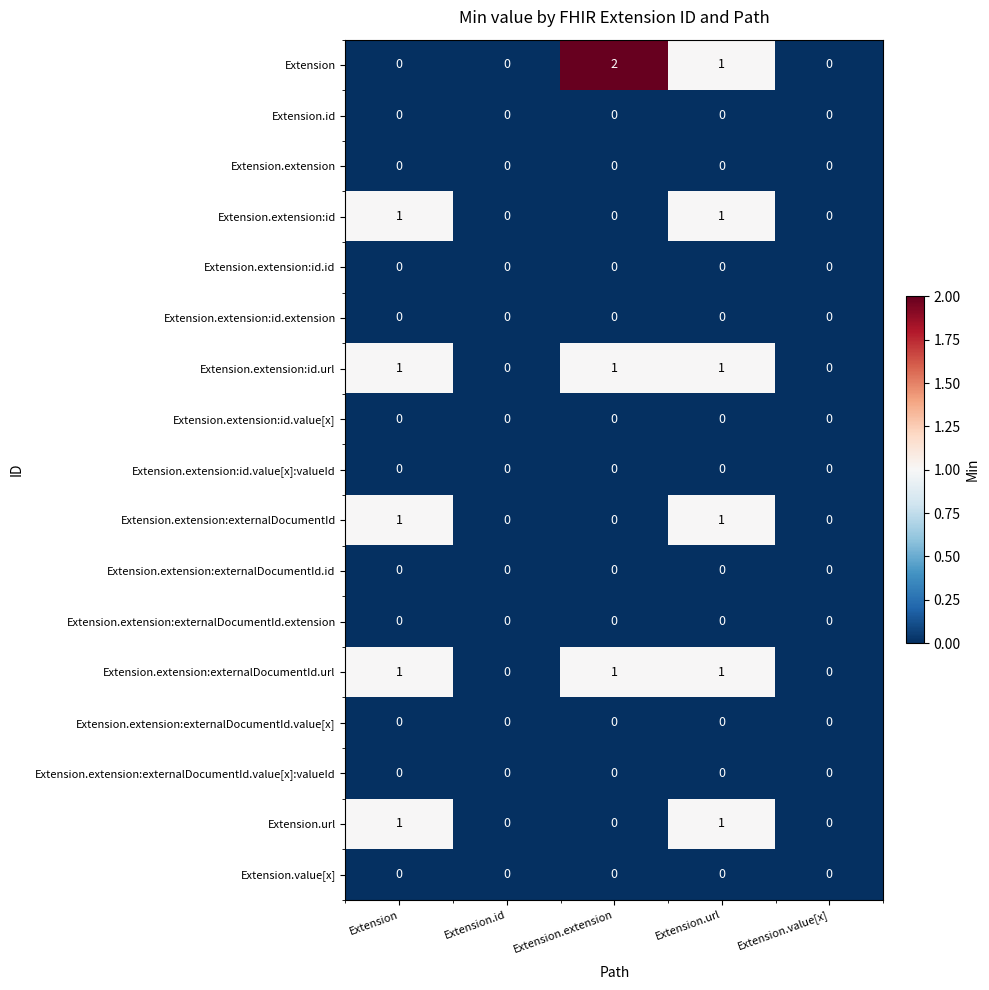

The Extension.extension:externalDocumentId.value[x]:valueId series shows 0 at Extension.url. True or false?

True